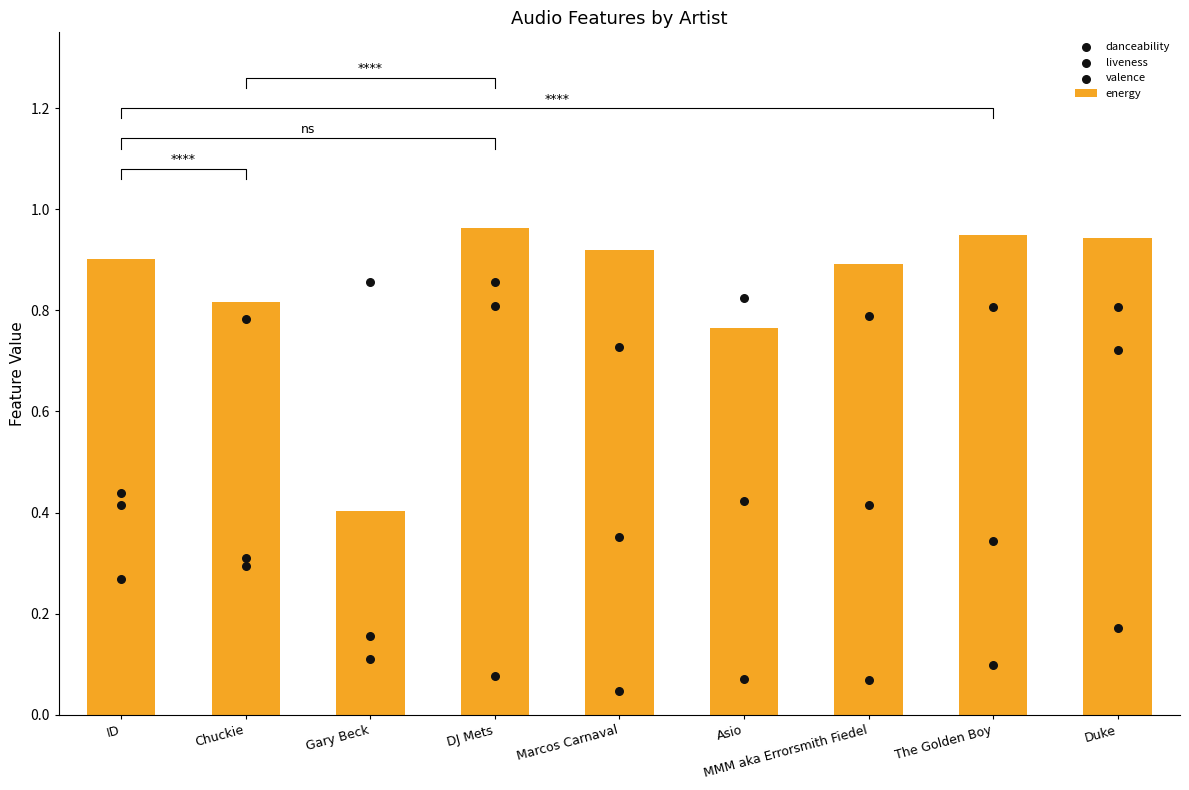

What is the change in value from ID to Asio?

-0.1